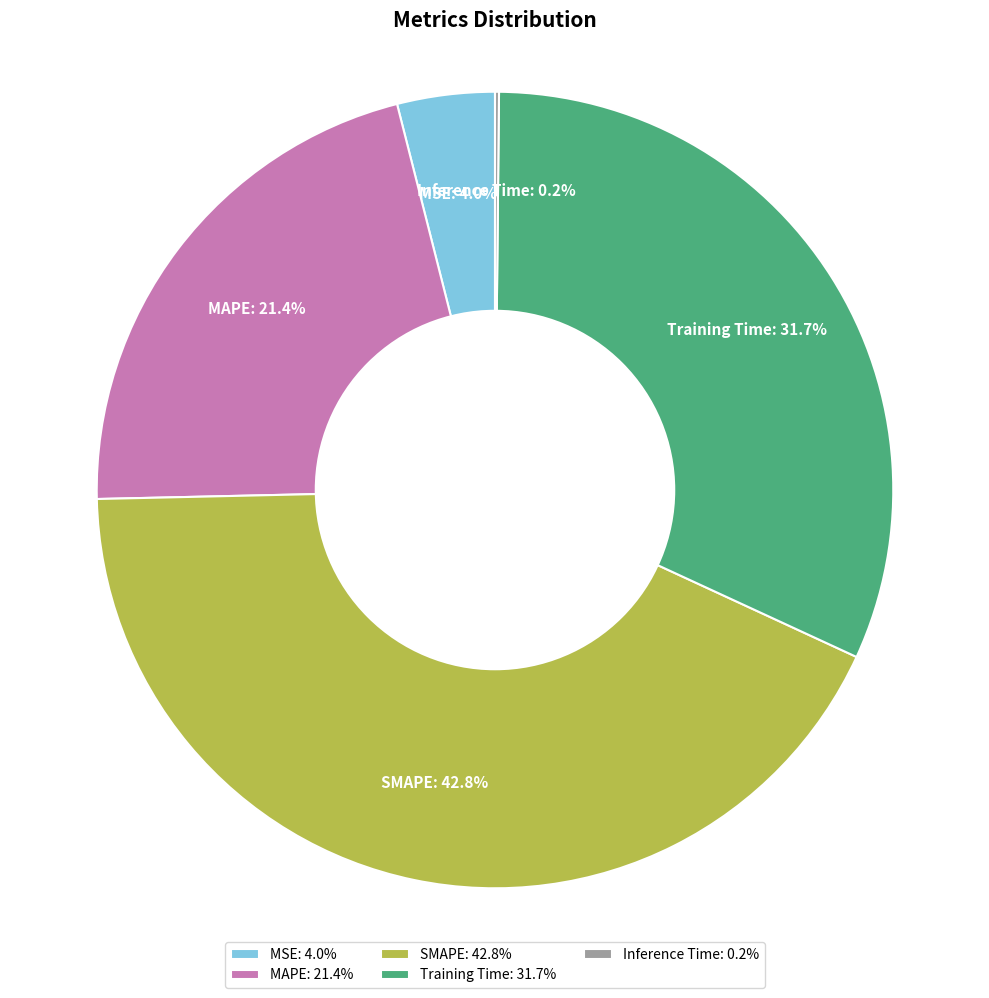

Combined, do MSE and MAPE account for over 50%?

No